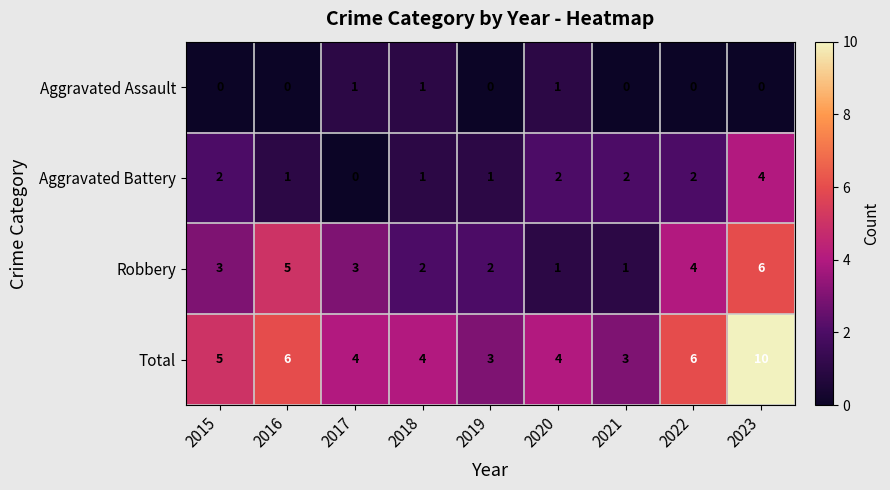

What is the difference between the highest and lowest values at 2023?

10